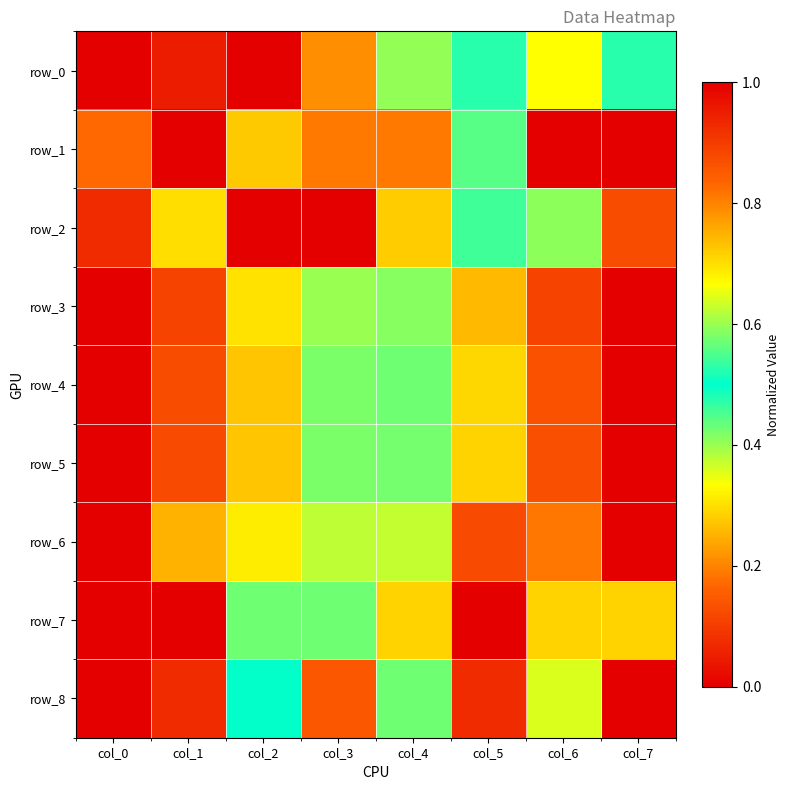

Reading left to right, extract all data points from this chart.

row_0: col_0=0.0	col_1=0.0	col_2=1.0	col_3=0.8	col_4=0.6	col_5=0.5	col_6=0.7	col_7=0.5
row_1: col_0=0.8	col_1=0.0	col_2=0.3	col_3=0.8	col_4=0.2	col_5=0.4	col_6=1.0	col_7=0.0
row_2: col_0=0.1	col_1=0.3	col_2=1.0	col_3=0.0	col_4=0.7	col_5=0.5	col_6=0.6	col_7=0.1
row_3: col_0=1.0	col_1=0.9	col_2=0.7	col_3=0.6	col_4=0.4	col_5=0.3	col_6=0.1	col_7=0.0
row_4: col_0=0.0	col_1=0.1	col_2=0.3	col_3=0.4	col_4=0.6	col_5=0.7	col_6=0.9	col_7=1.0
row_5: col_0=0.0	col_1=0.1	col_2=0.3	col_3=0.4	col_4=0.6	col_5=0.7	col_6=0.9	col_7=1.0
row_6: col_0=0.0	col_1=0.3	col_2=0.3	col_3=0.4	col_4=0.6	col_5=0.9	col_6=0.8	col_7=1.0
row_7: col_0=1.0	col_1=1.0	col_2=0.4	col_3=0.6	col_4=0.3	col_5=0.0	col_6=0.7	col_7=0.7
row_8: col_0=1.0	col_1=0.9	col_2=0.5	col_3=0.9	col_4=0.6	col_5=0.1	col_6=0.4	col_7=0.0